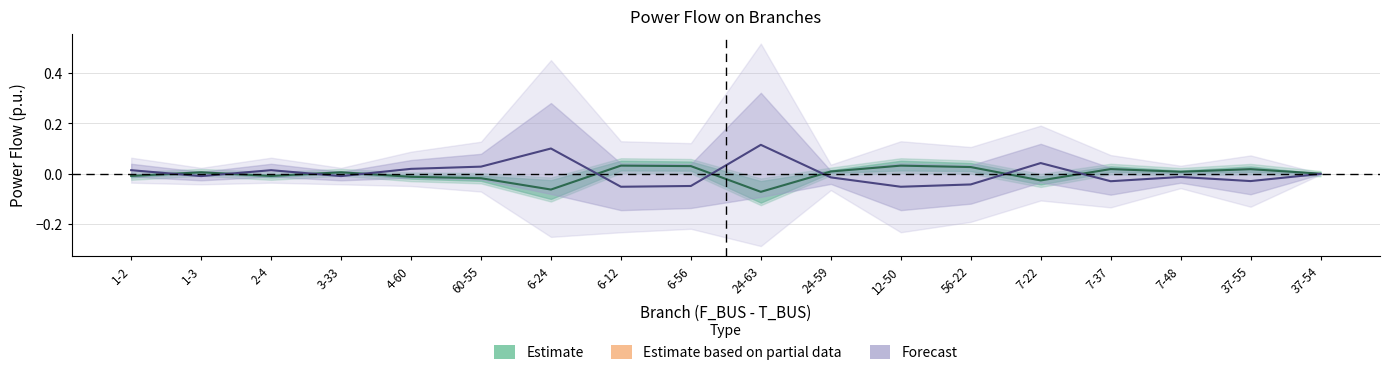

List the series in order of their peak value, lowest first.

Estimate, Forecast